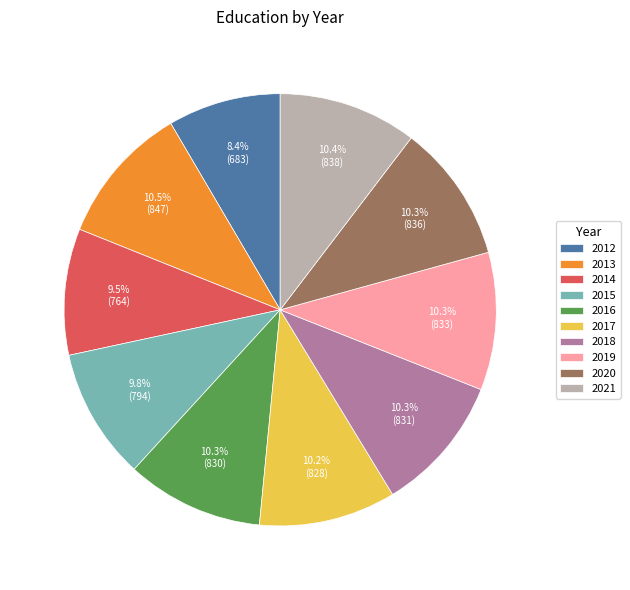

What is the ratio of the value at 2019 to the value at 2021?

1.0